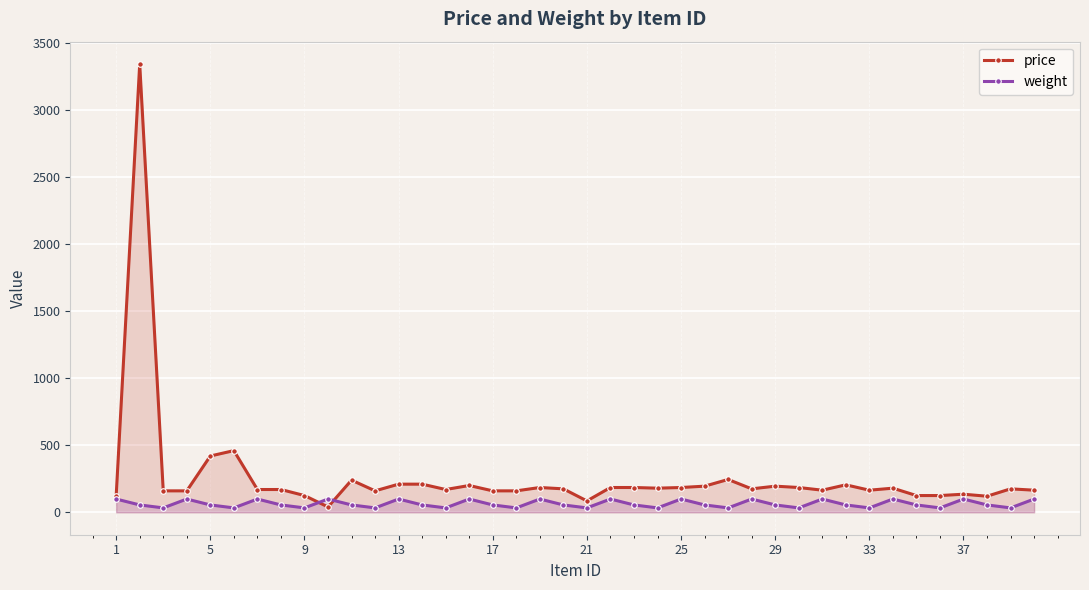

Which series has the largest total across all categories?

price